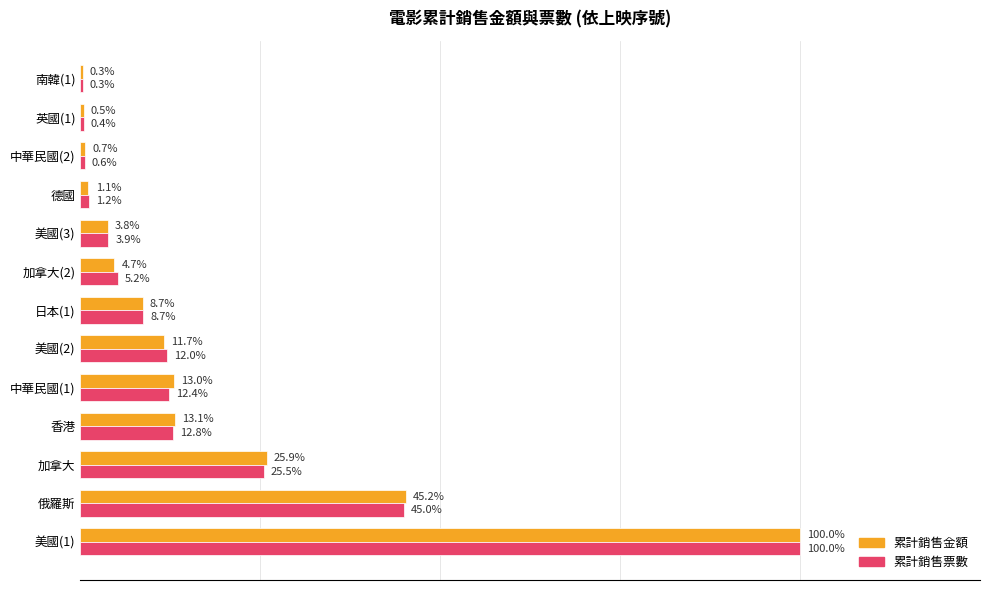

Which series has the largest total across all categories?

累計銷售金額